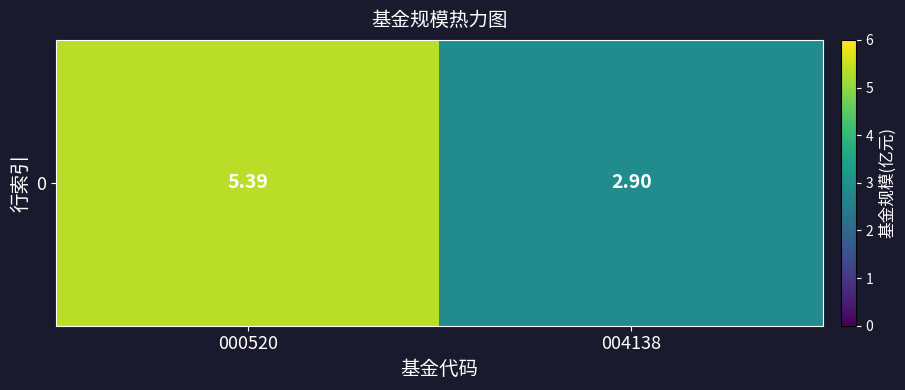

What is the change in value from 000520 to 004138?

-2.5